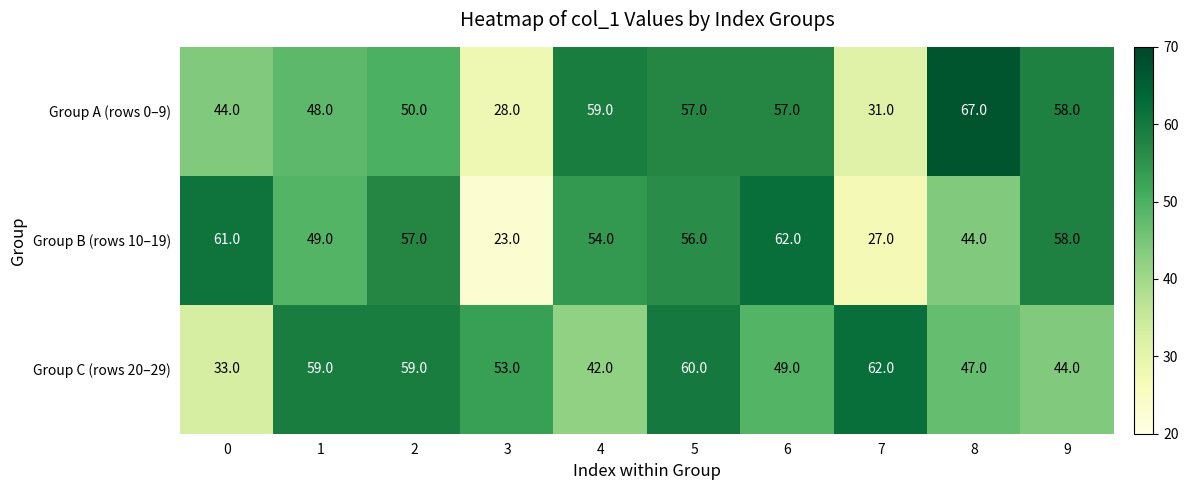

Rank the series by their average value, from highest to lowest.

Group C (rows 20–29), Group A (rows 0–9), Group B (rows 10–19)